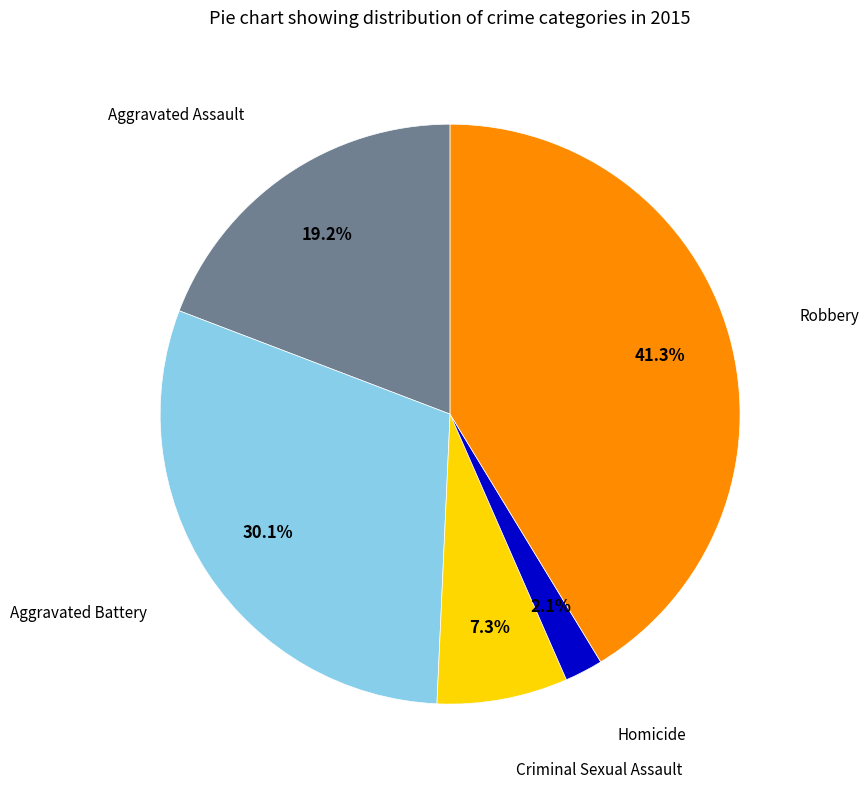

Is there a majority slice in this chart?

No